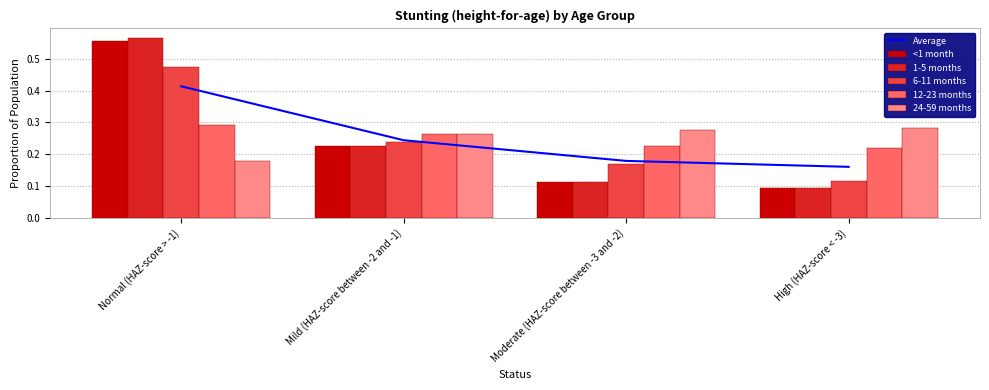

What is the difference between the highest and lowest values at Normal (HAZ-score > -1)?

0.4